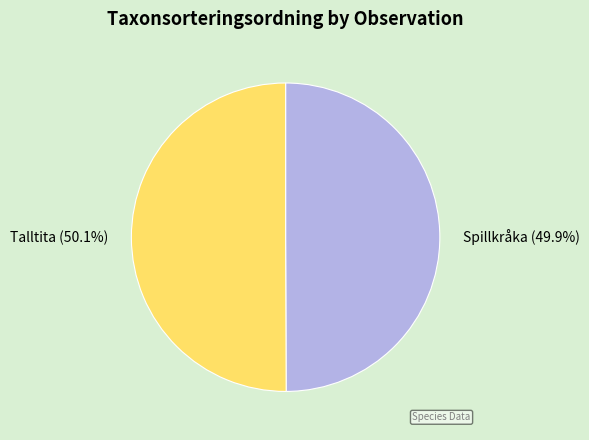

Is there any slice that represents more than half of the pie?

Yes